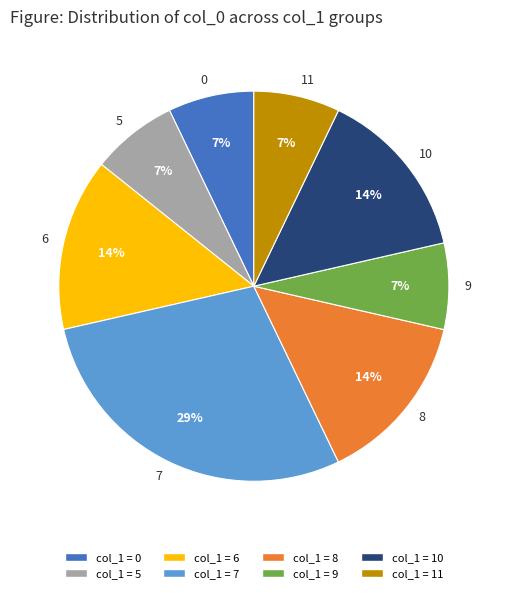

How many segments does this pie chart have?

8